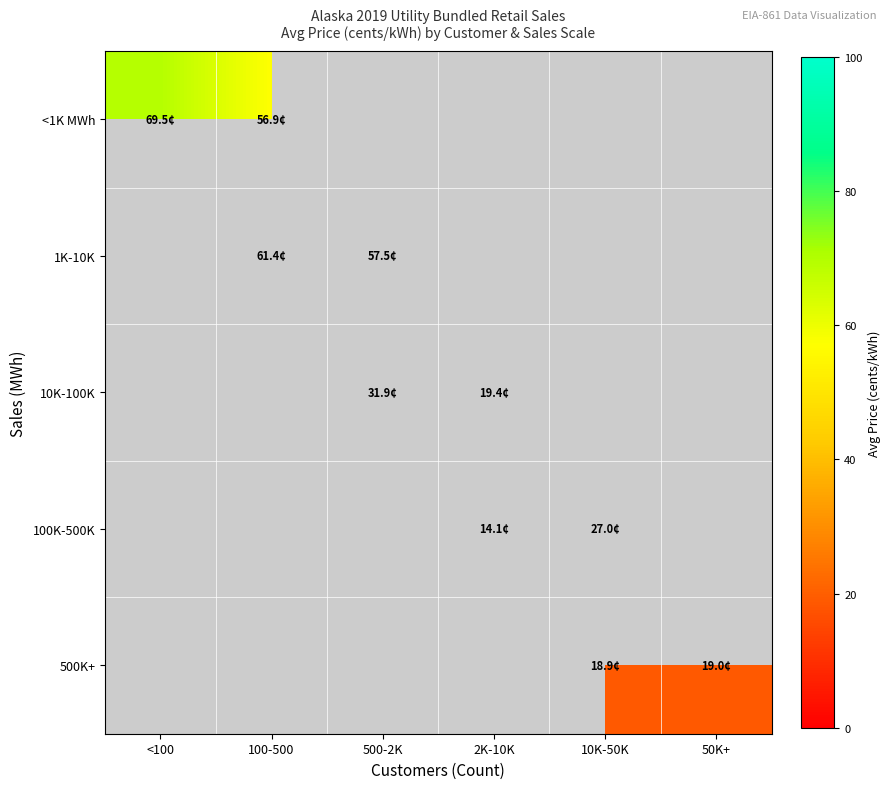

True or false: 10K-100K has a value of 31.9 at 500-2K.

True